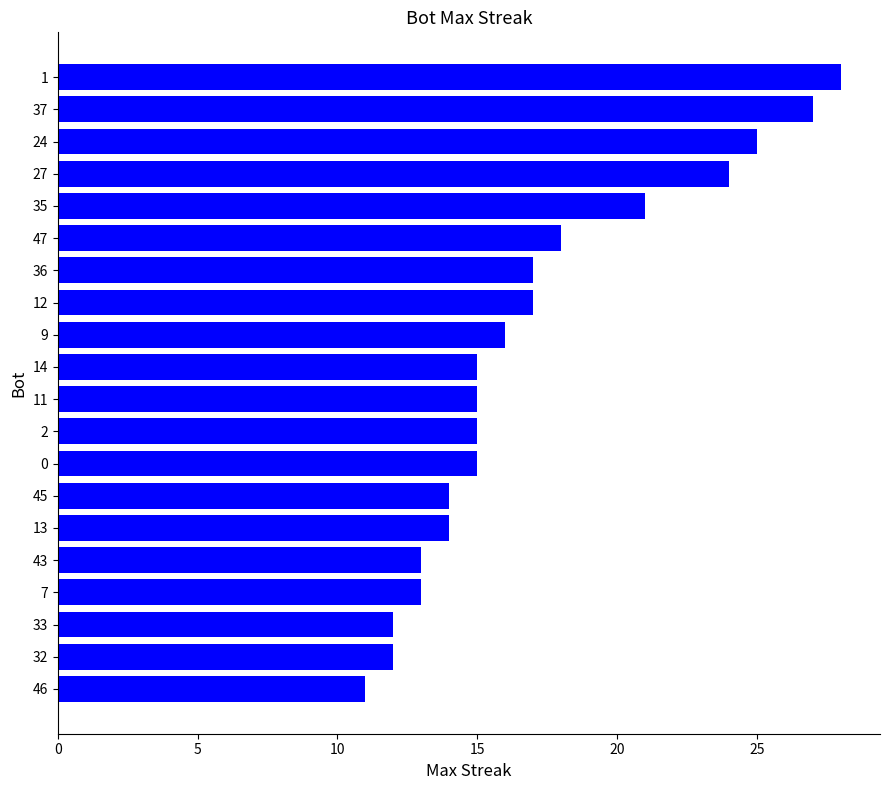

Does the chart contain stacked bars?

No